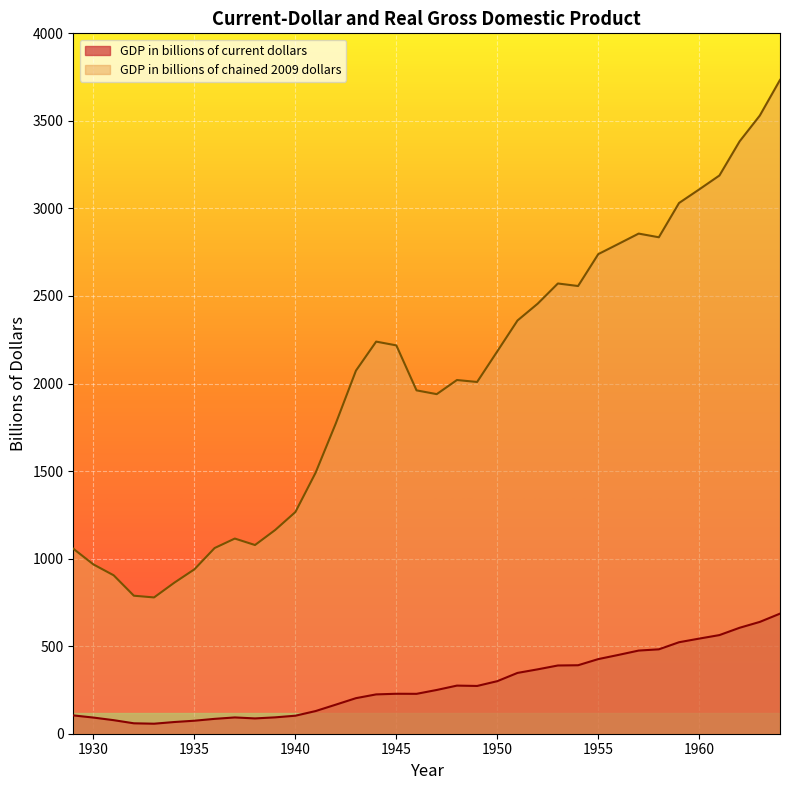

True or false: GDP in billions of chained 2009 dollars and GDP in billions of current dollars cross at least once.

False